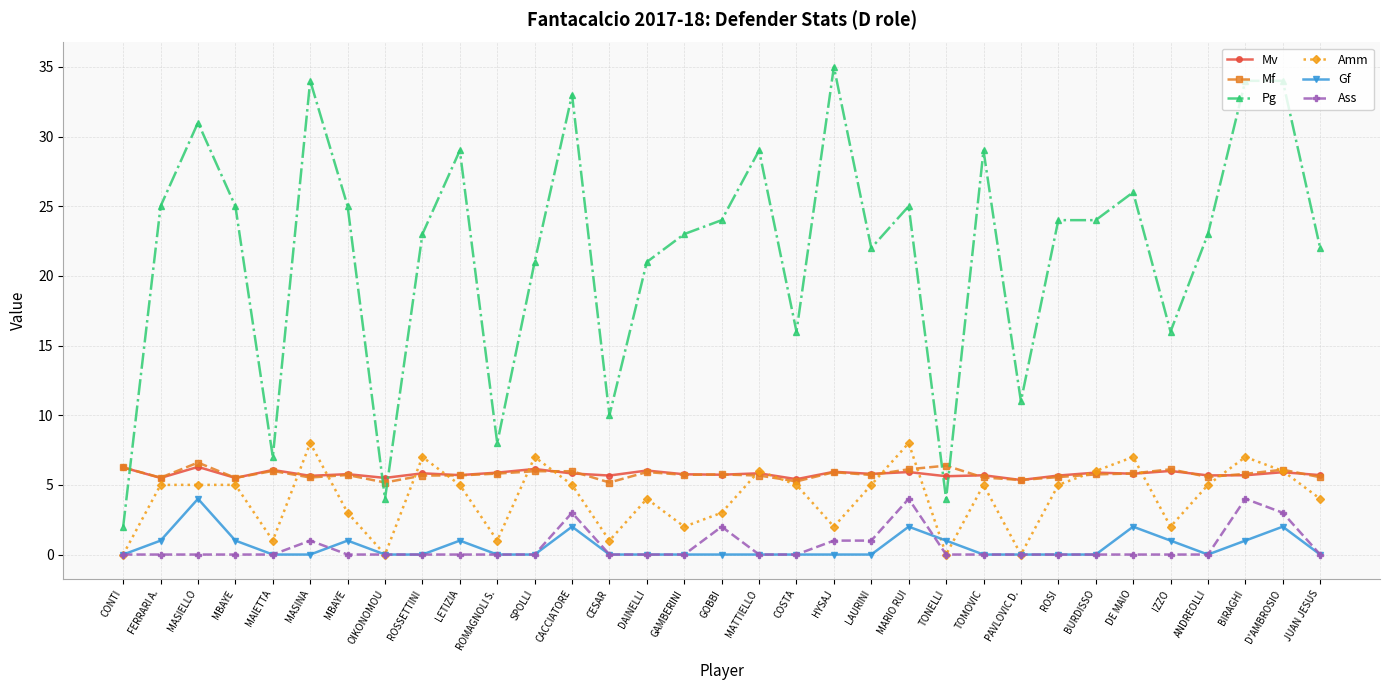

How many values in the Amm series are below 5?

14